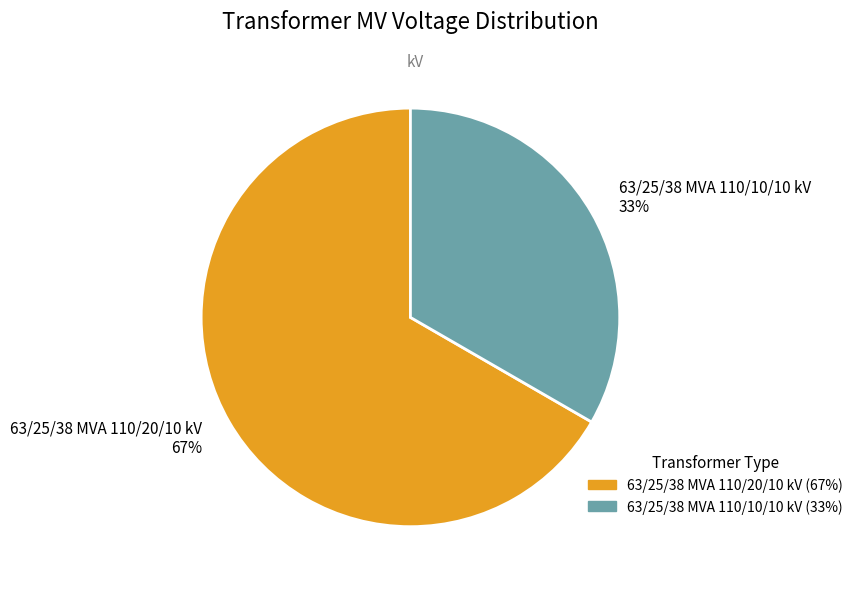

To the nearest percent, what is the average slice percentage?

50%